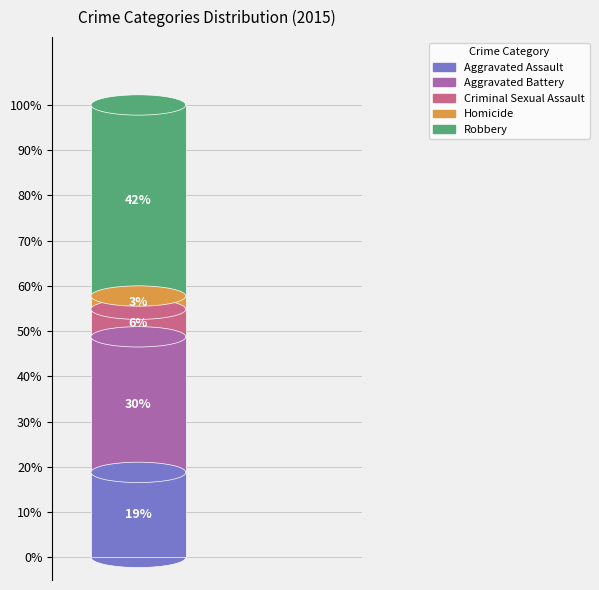

True or false: Homicide accounts for 10% of the total.

False